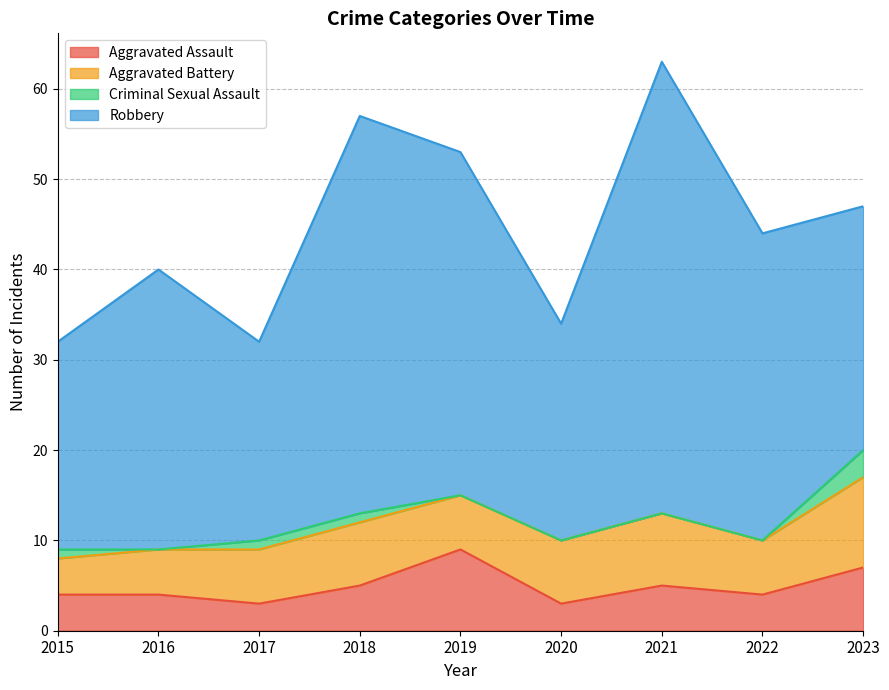

What are all the series names shown in the legend?

Aggravated Assault, Aggravated Battery, Criminal Sexual Assault, Robbery